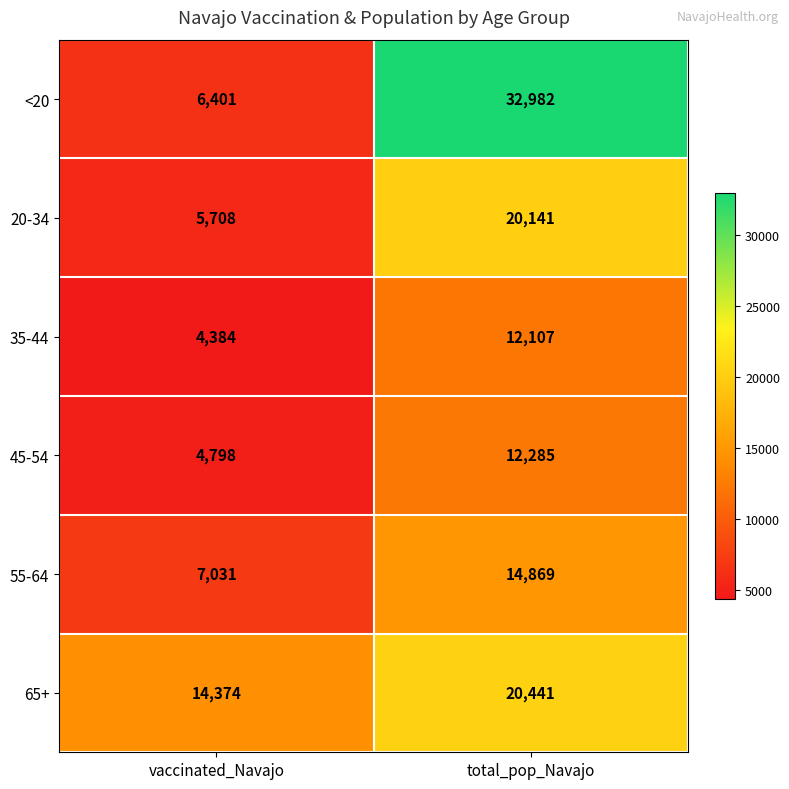

True or false: <20 has a value of 6401 at vaccinated_Navajo.

True